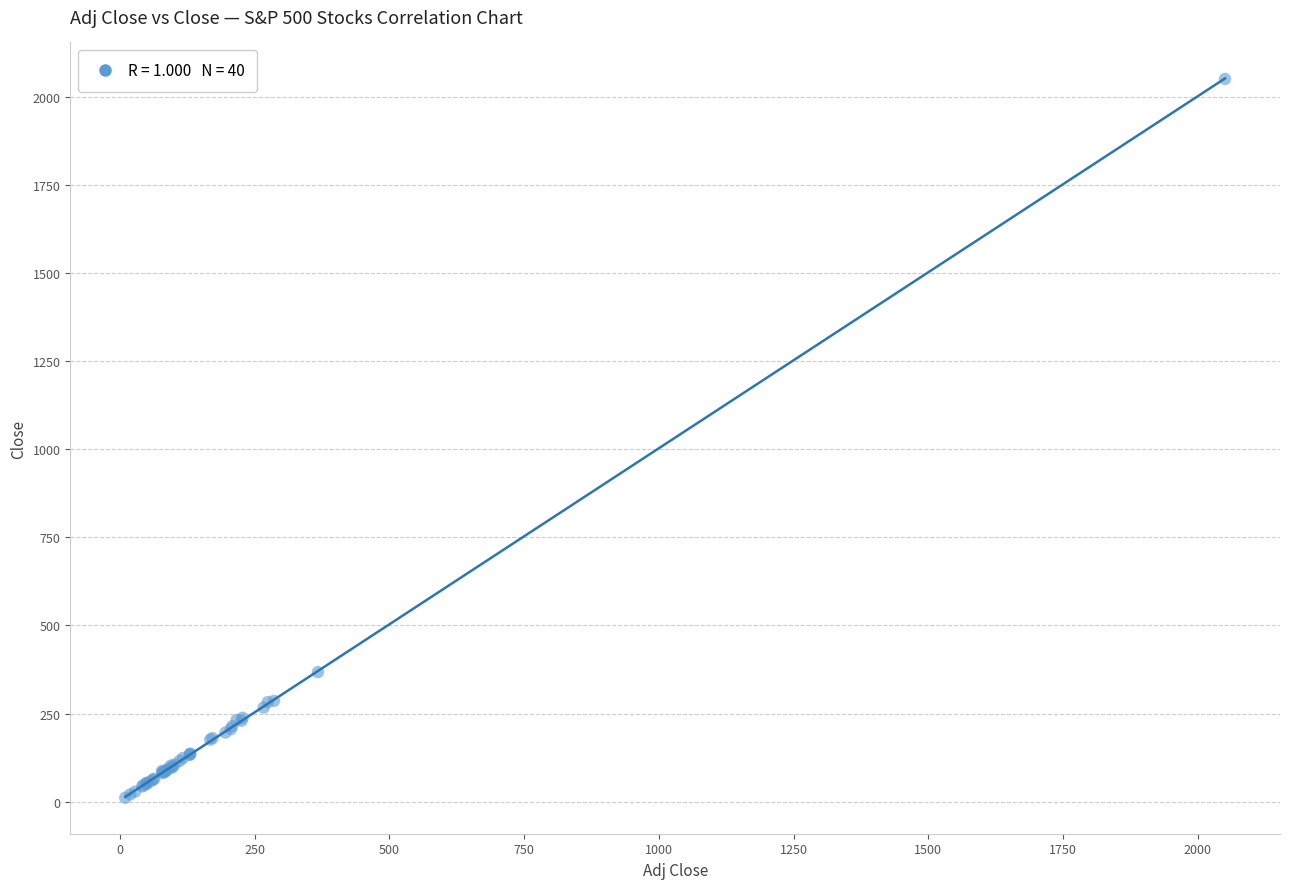

What Y value in the scatter plot is closest to 1030?

367.5